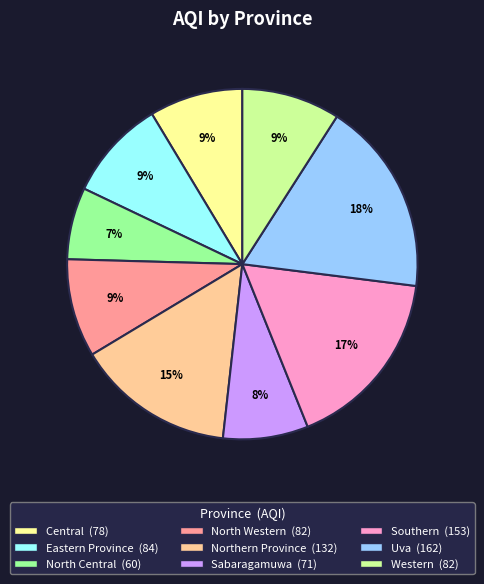

Is there any slice that represents more than half of the pie?

No